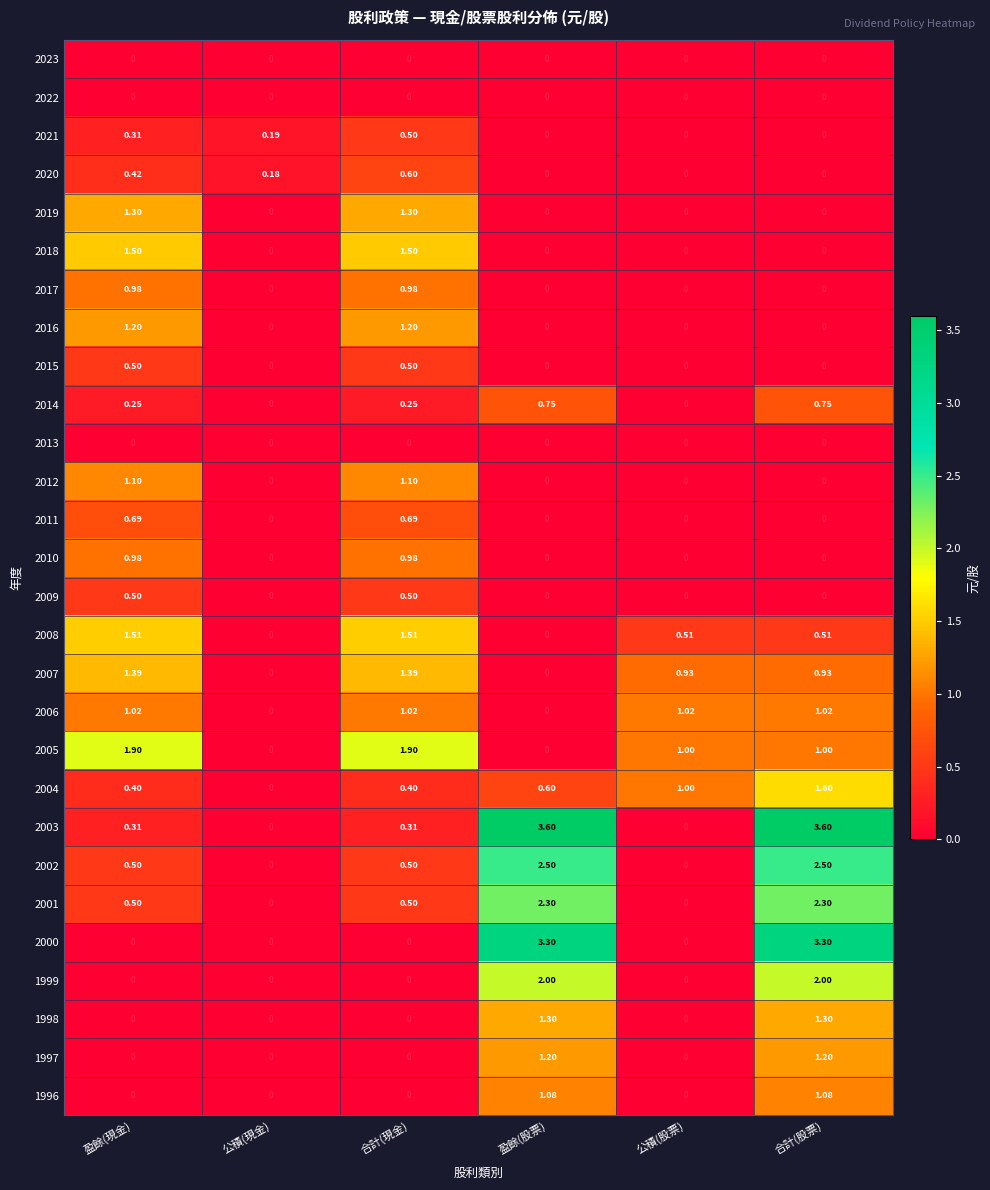

What is the greatest value displayed?

3.6